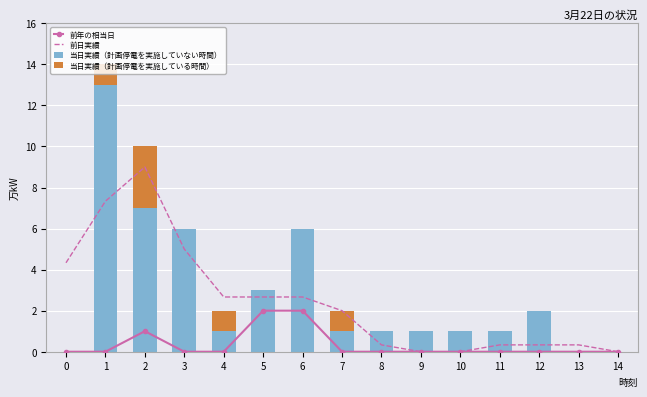

The 当日実績（計画停電を実施していない時間） series shows 0.0 at 14. True or false?

True